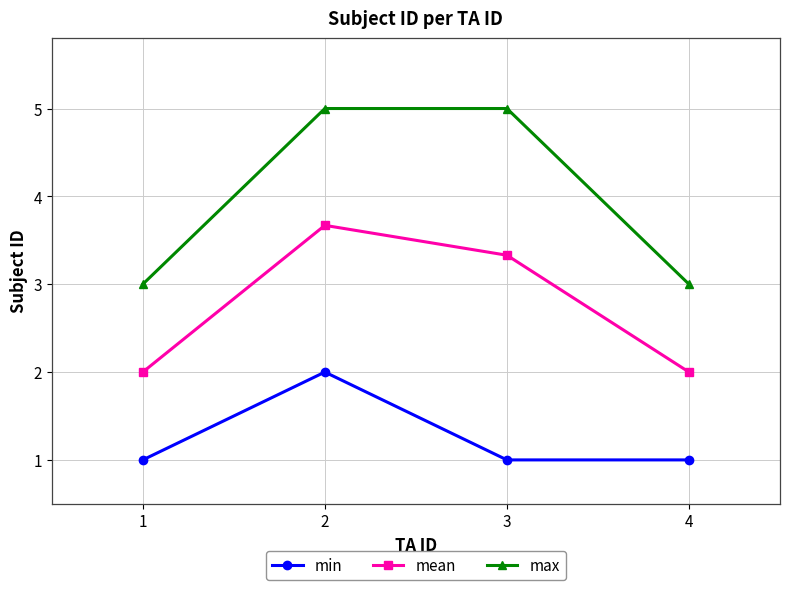

True or false: mean and min cross at least once.

False